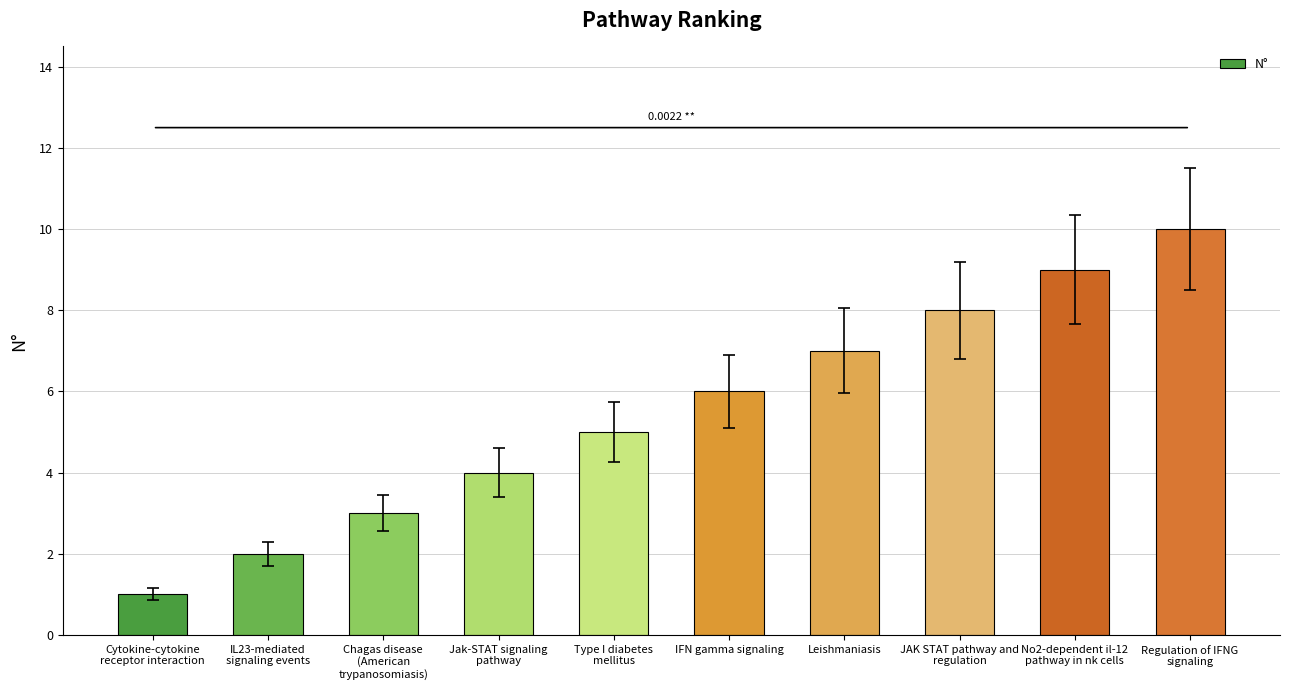

Reading right to left, transcribe all the data shown in this chart.

Regulation of IFNG
signaling=10	No2-dependent il-12
pathway in nk cells=9	JAK STAT pathway and
regulation=8	Leishmaniasis=7	IFN gamma signaling=6	Type I diabetes
mellitus=5	Jak-STAT signaling
pathway=4	Chagas disease
(American
trypanosomiasis)=3	IL23-mediated
signaling events=2	Cytokine-cytokine
receptor interaction=1